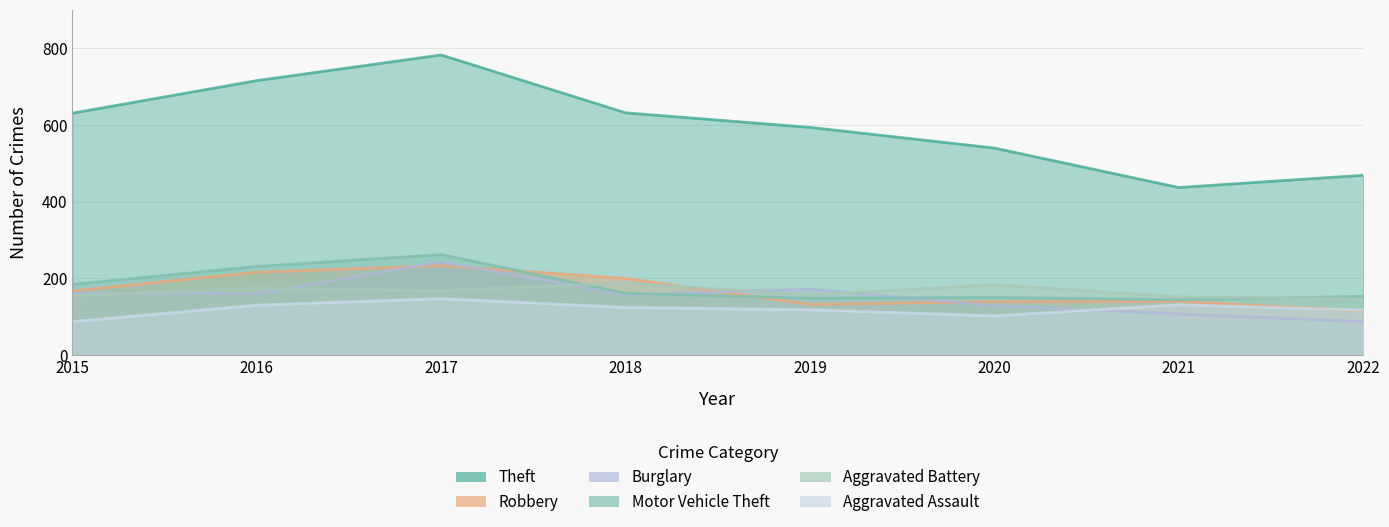

What is the value of the Aggravated Assault point at the 8th from the left?

117